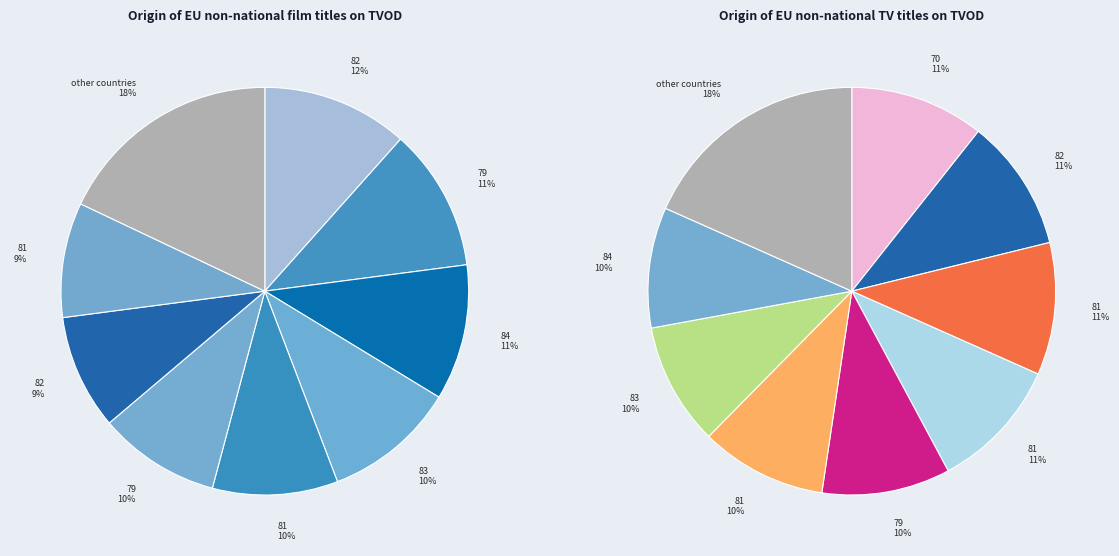

To the nearest percent, what percentage of the pie is 79?

11%